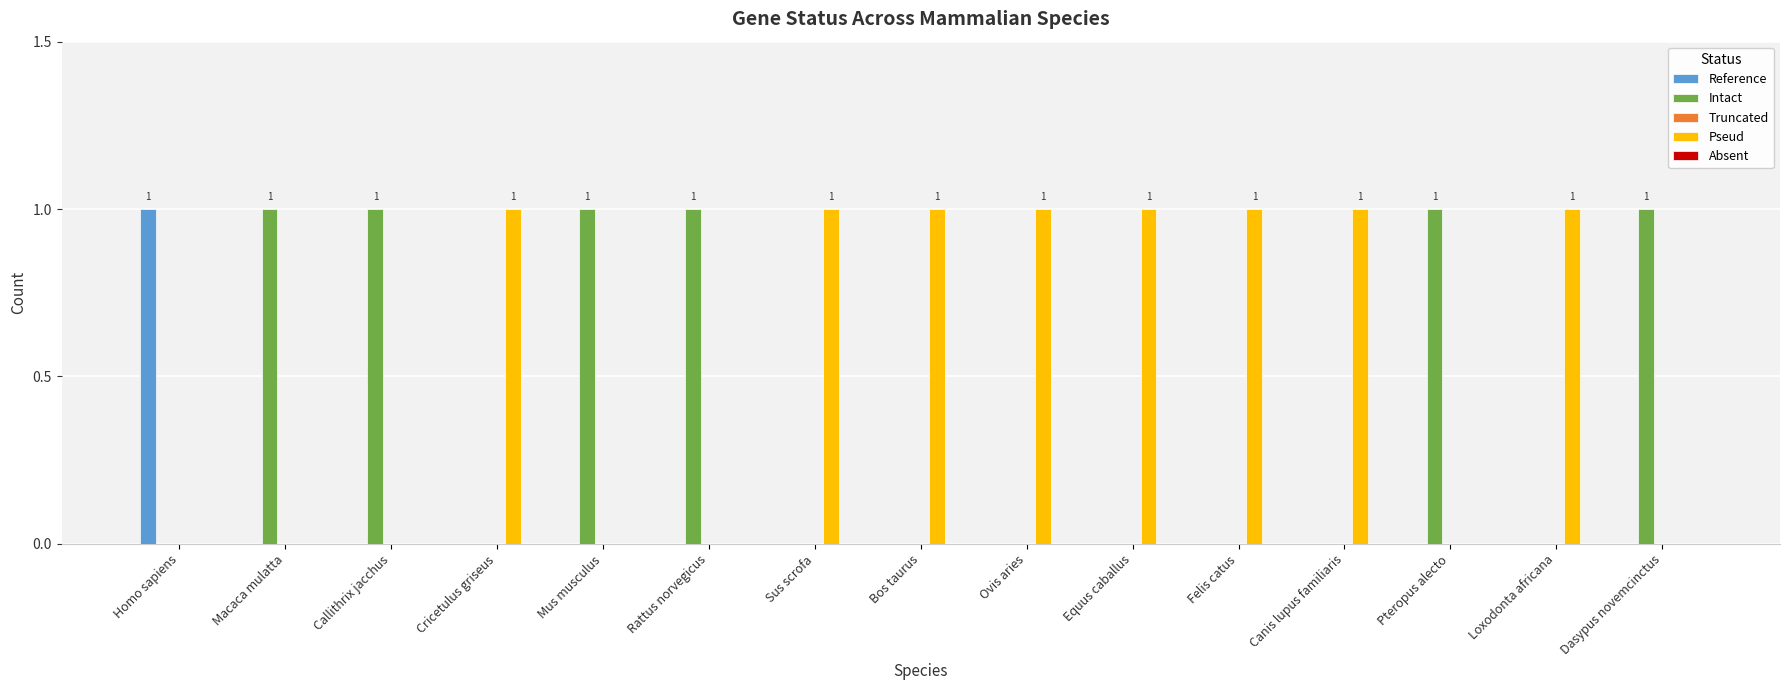

What is the sum of all Intact values?

6